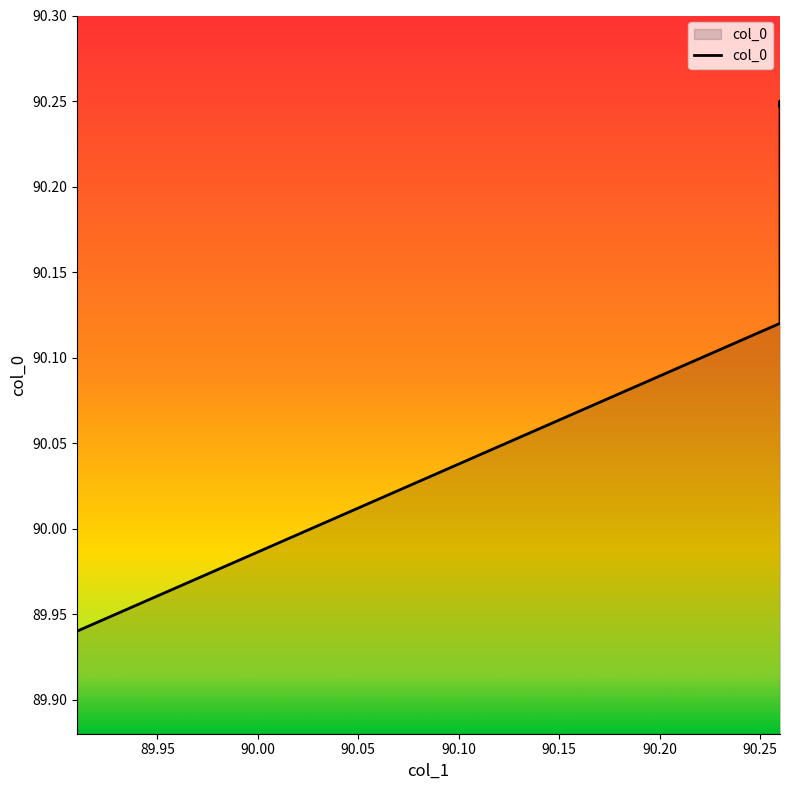

Approximately how many times larger is the value at 90.00 compared to 90.15?

1.0